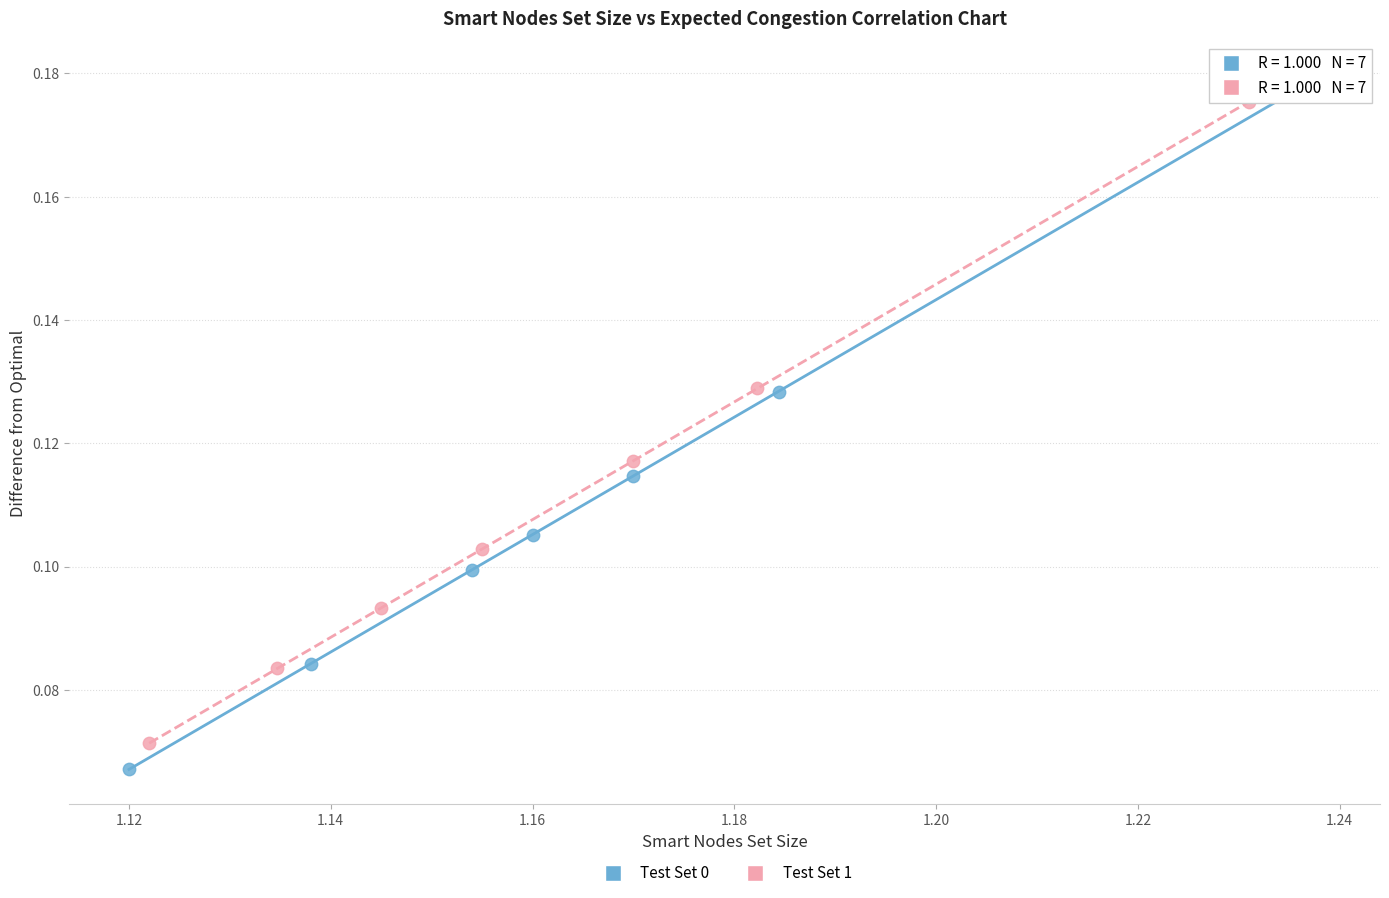

Which series has the widest spread of Y values?

Test Set 0